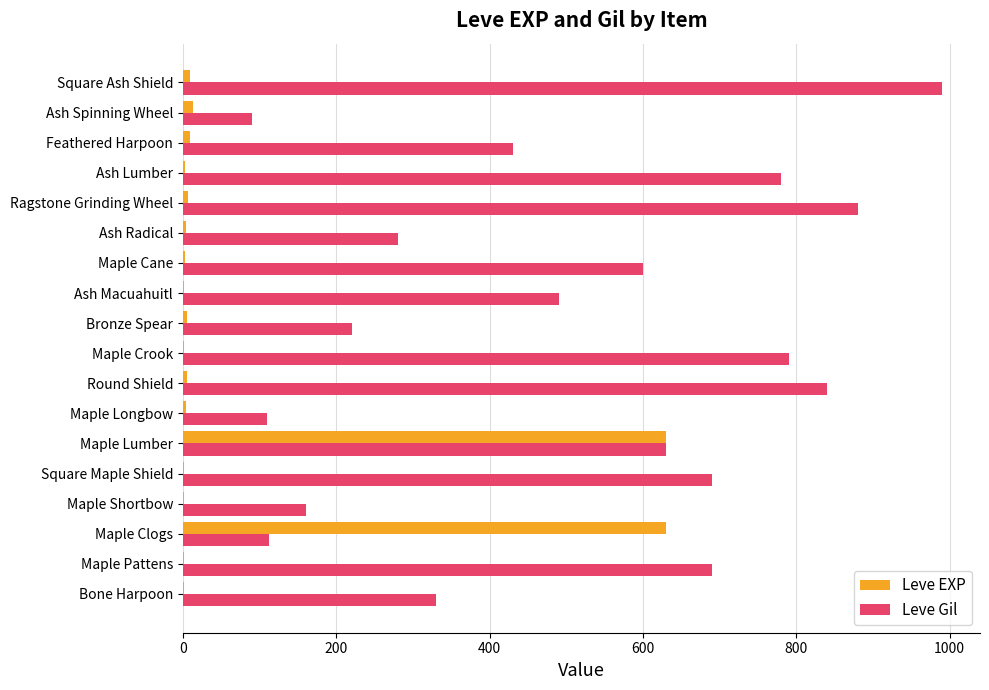

What are all the series names shown in the legend?

Leve EXP, Leve Gil